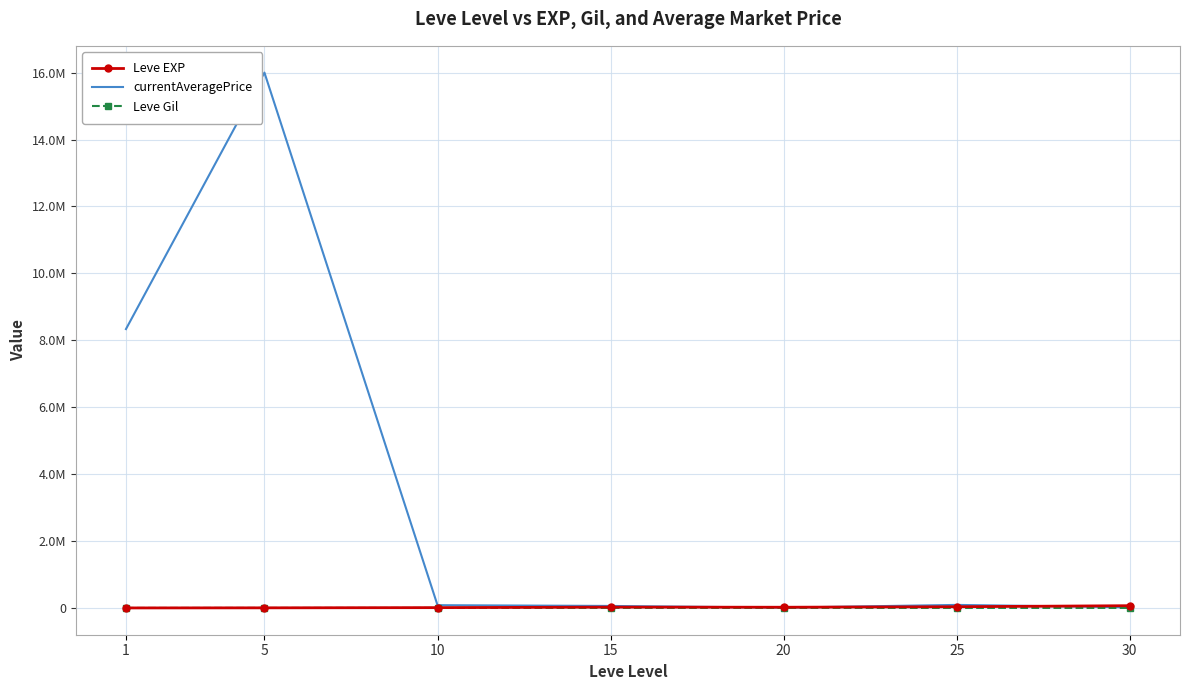

Rank the series by their maximum value, from lowest to highest.

Leve Gil, Leve EXP, currentAveragePrice